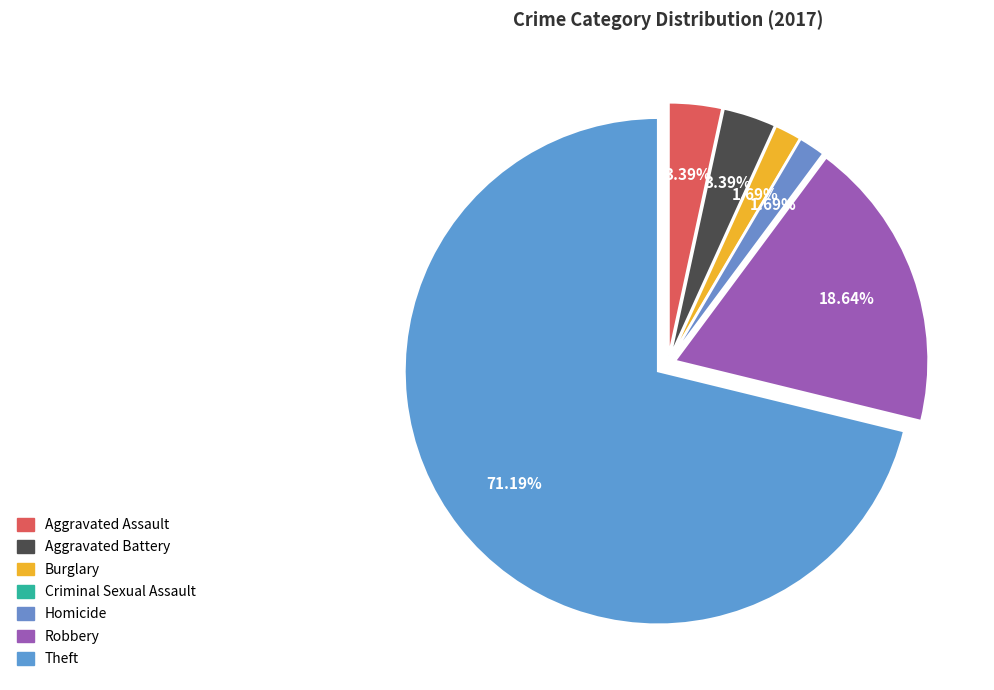

Between Homicide and Aggravated Battery, which is larger?

Aggravated Battery